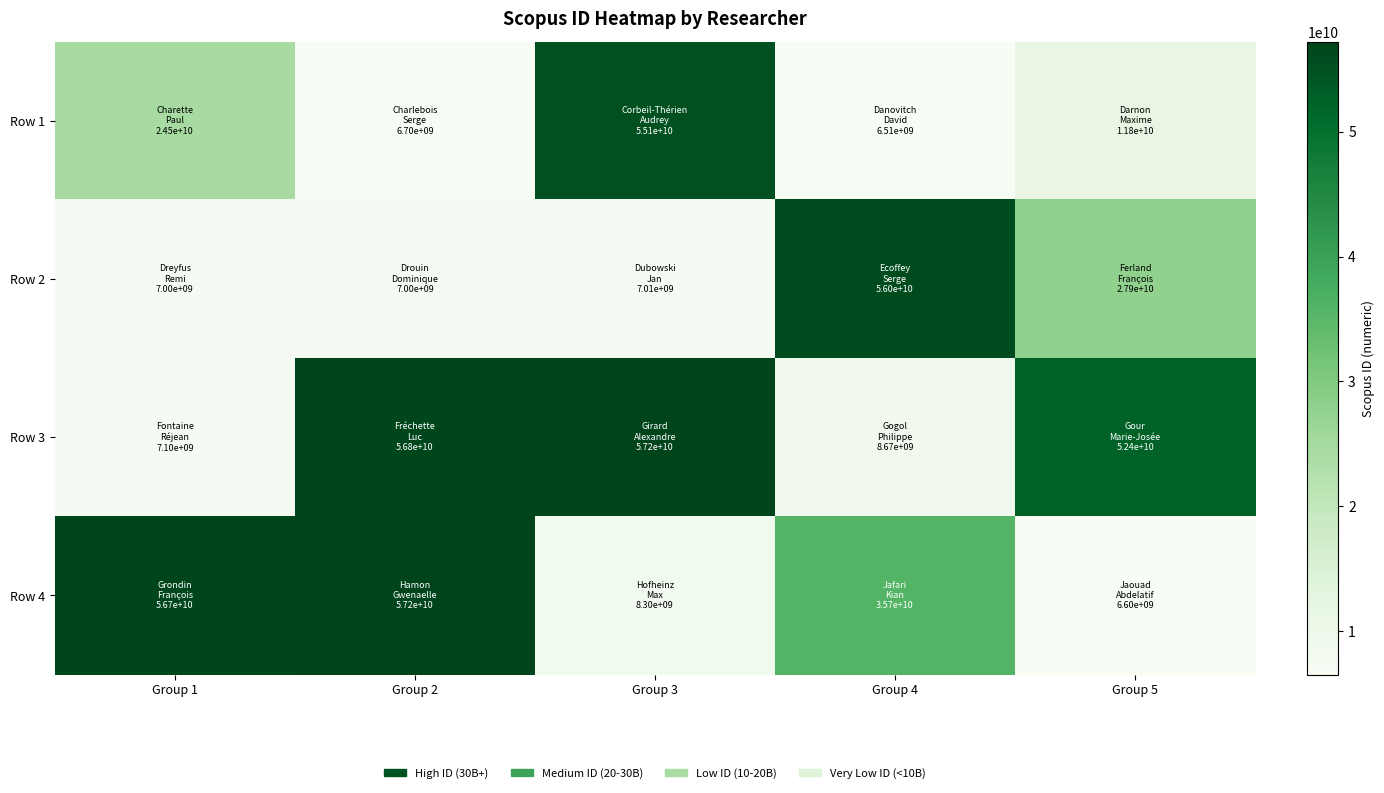

At which category is the sum across all series the highest?

Group 2